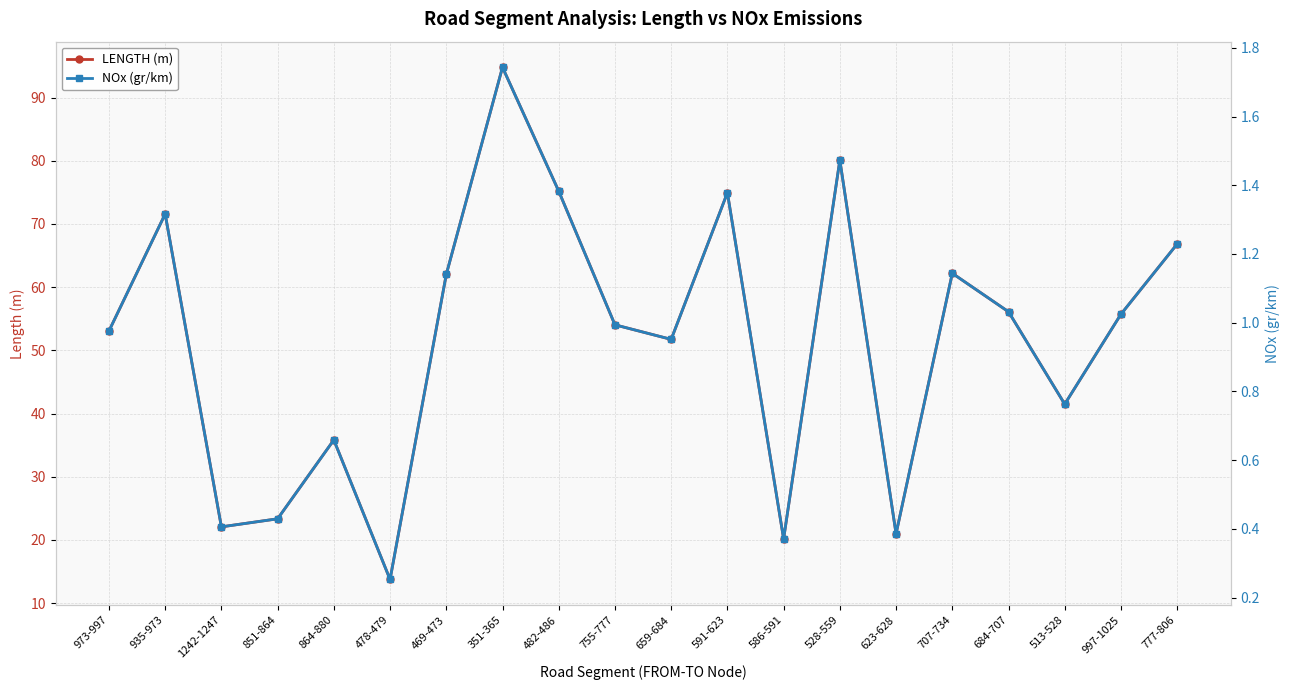

Which series has the largest total across all categories?

LENGTH (m)